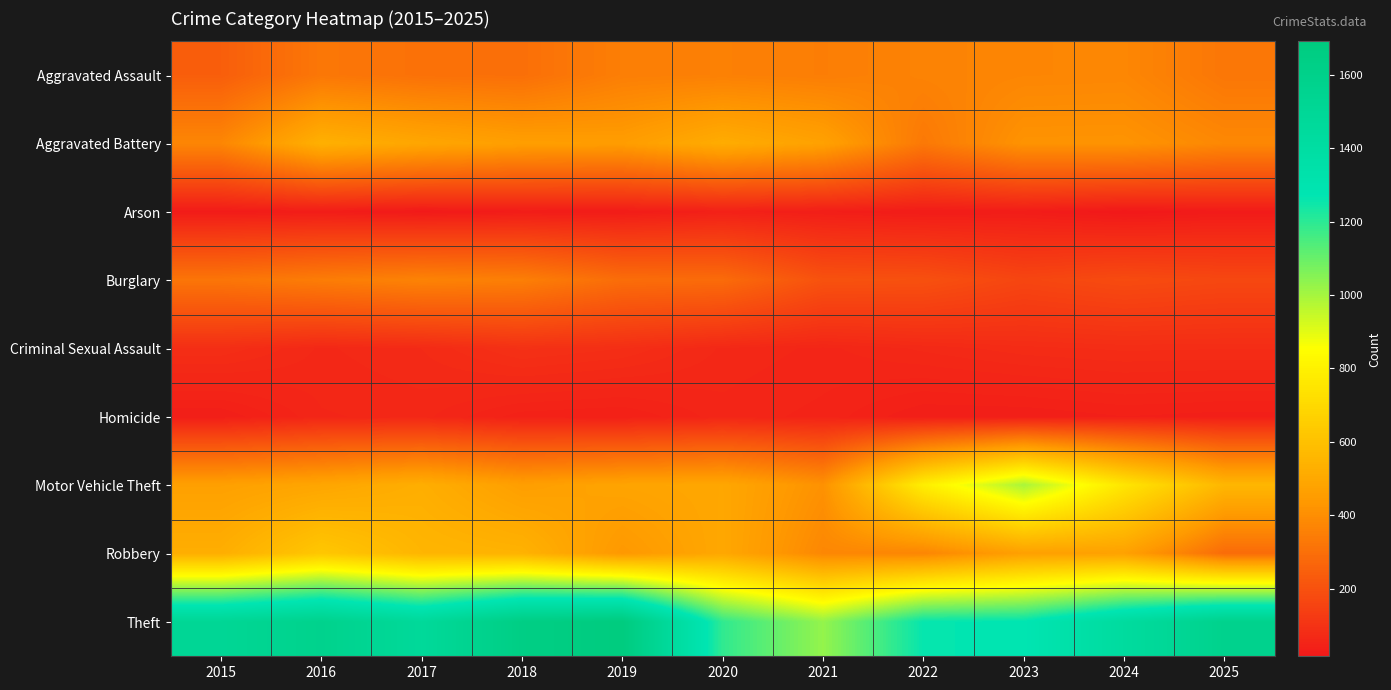

What is the difference between the highest and lowest values at 2015?

1484